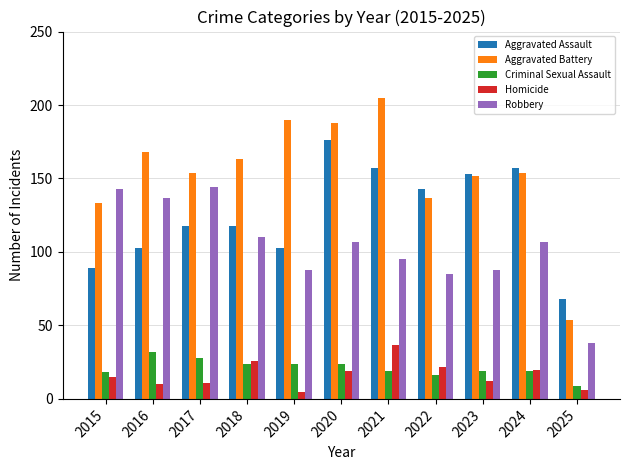

At which label does Criminal Sexual Assault first exceed 19?

2016